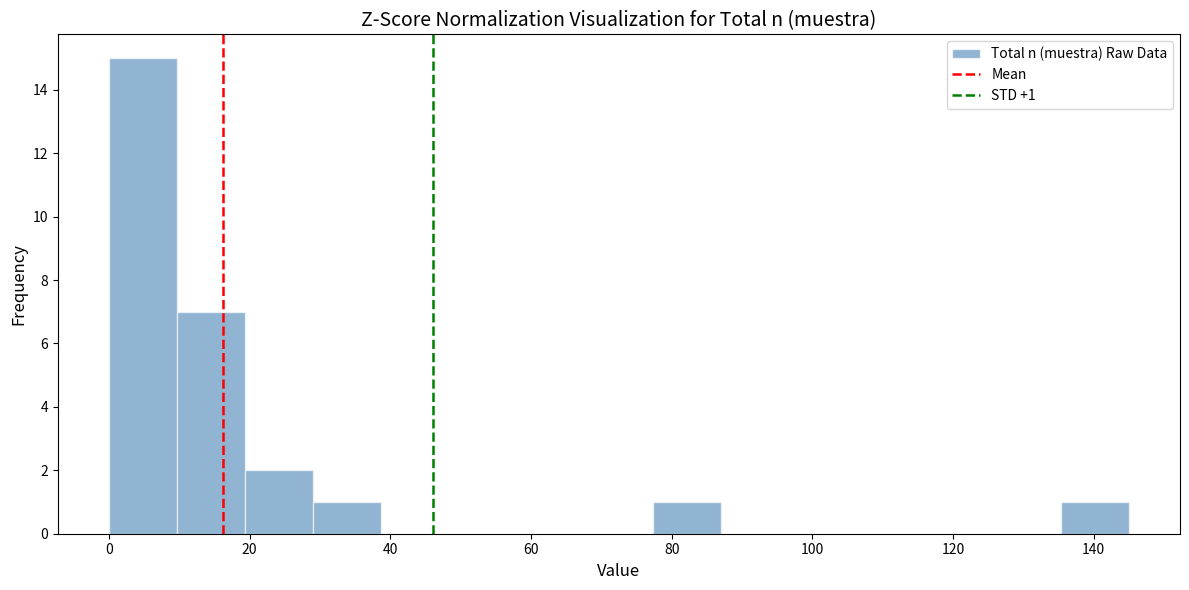

Over which range of the x-axis is the bar tallest?

0 to 10